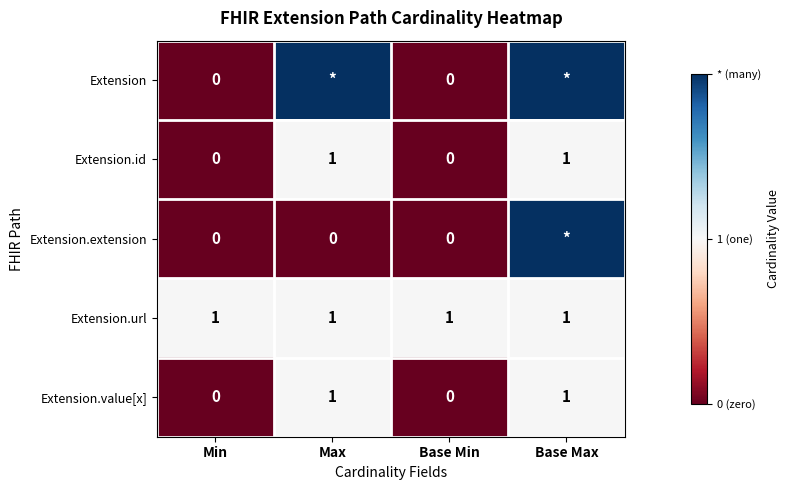

Which label corresponds to the smallest value in the chart?

Min